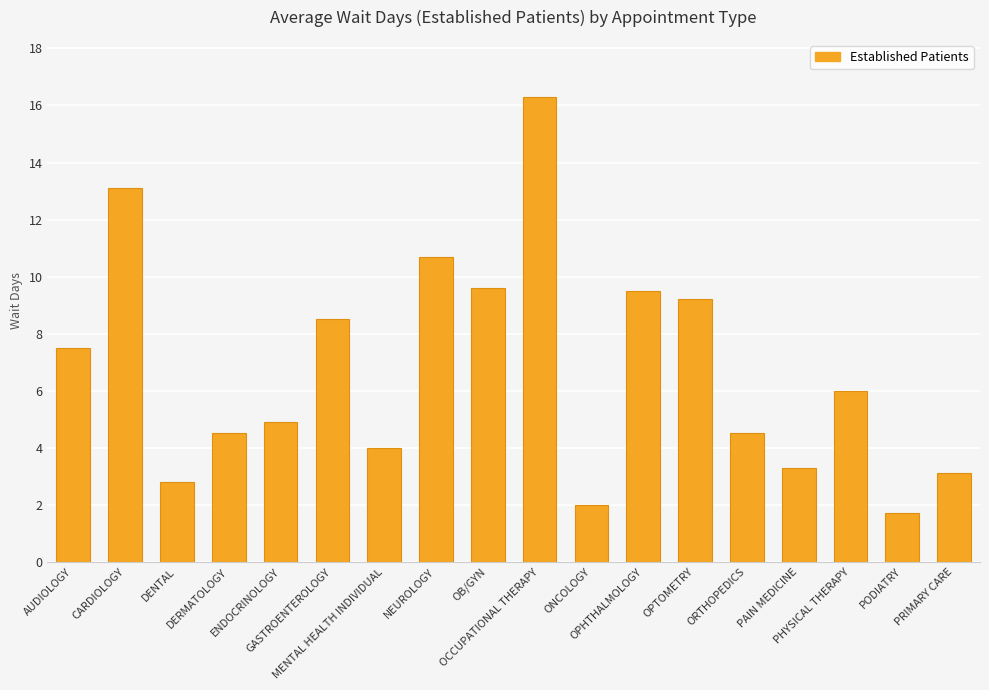

Reading left to right, extract all data points from this chart.

AUDIOLOGY=7.5	CARDIOLOGY=13.1	DENTAL=2.8	DERMATOLOGY=4.5	ENDOCRINOLOGY=4.9	GASTROENTEROLOGY=8.5	MENTAL HEALTH INDIVIDUAL=4.0	NEUROLOGY=10.7	OB/GYN=9.6	OCCUPATIONAL THERAPY=16.3	ONCOLOGY=2.0	OPHTHALMOLOGY=9.5	OPTOMETRY=9.2	ORTHOPEDICS=4.5	PAIN MEDICINE=3.3	PHYSICAL THERAPY=6.0	PODIATRY=1.7	PRIMARY CARE=3.1